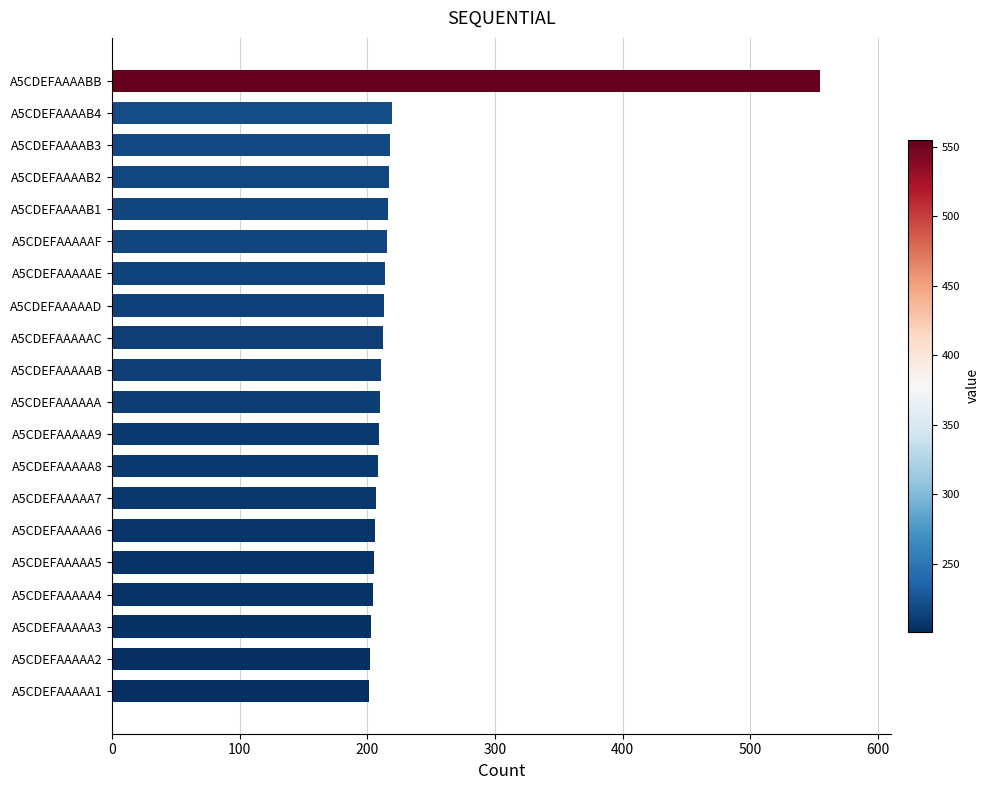

The value at A5CDEFAAAAA3 is 297. True or false?

False